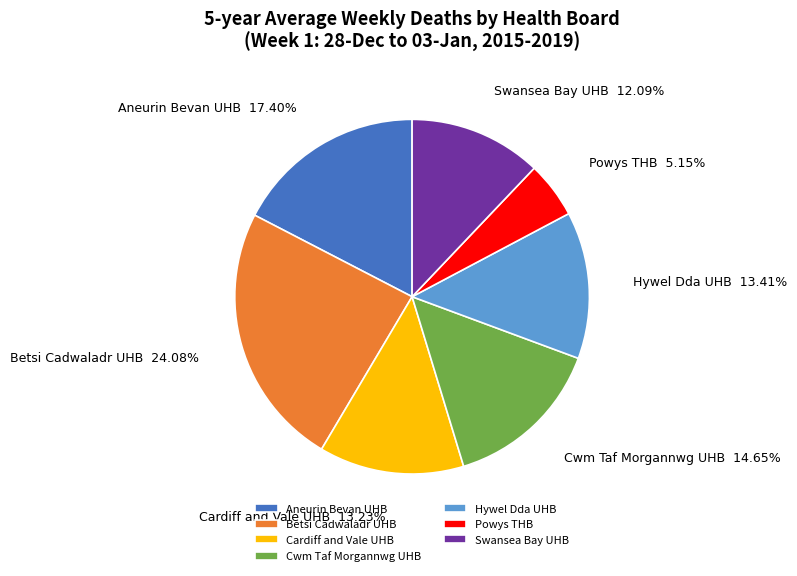

How much of the chart is everything except Hywel Dda UHB?

86.6%